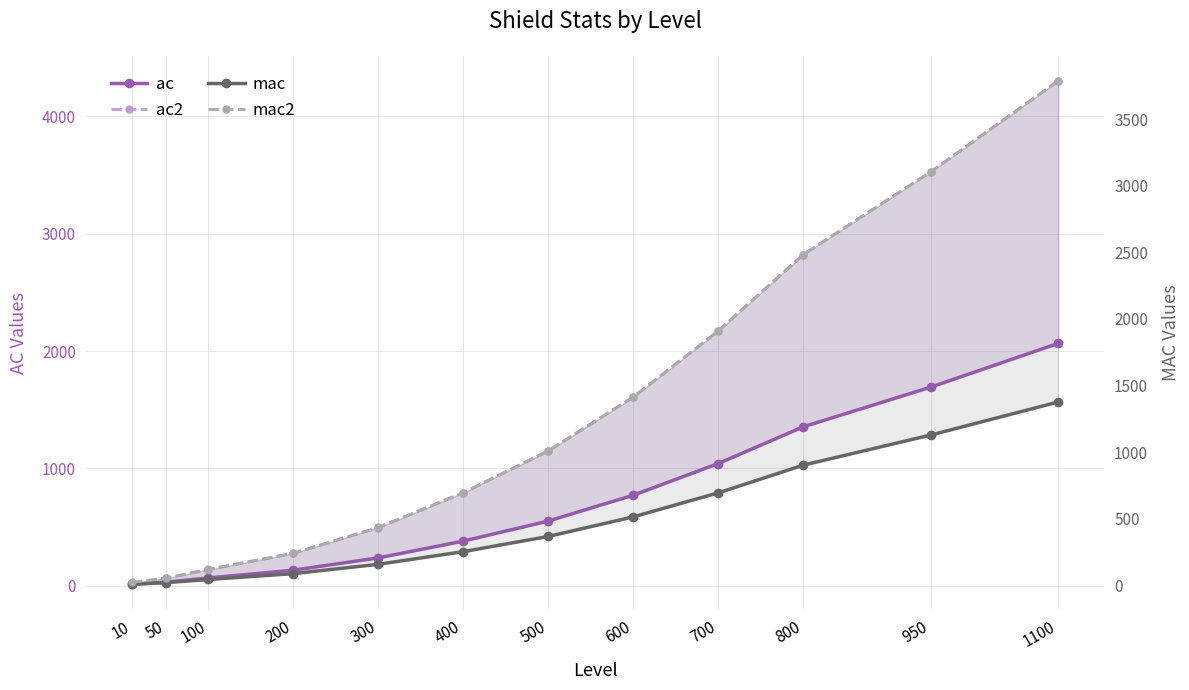

Rank the categories by ac2 value from highest to lowest.

1100, 950, 800, 700, 600, 500, 400, 300, 200, 100, 50, 10